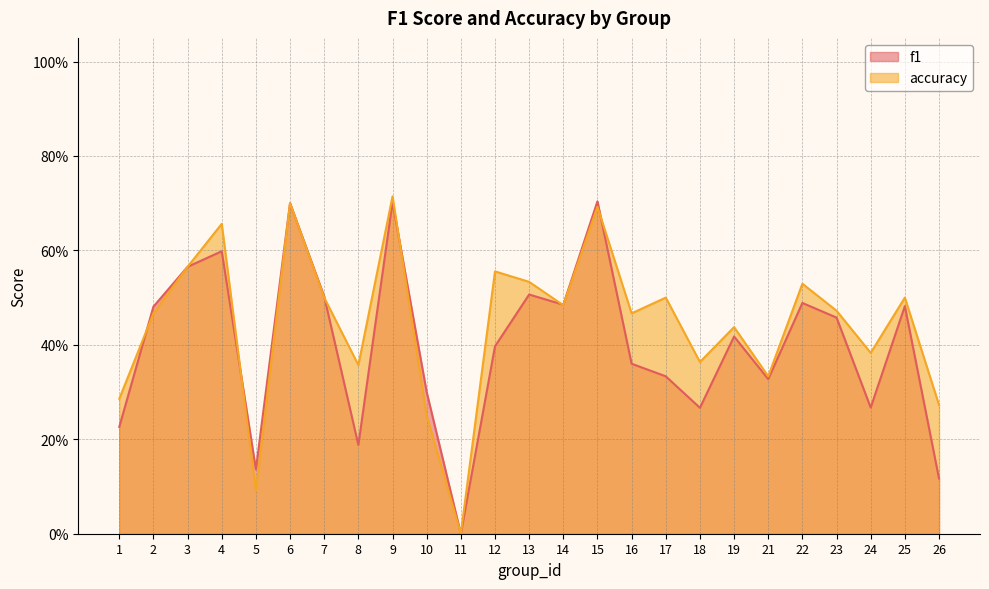

List the series in order of their overall mean, lowest first.

f1, accuracy